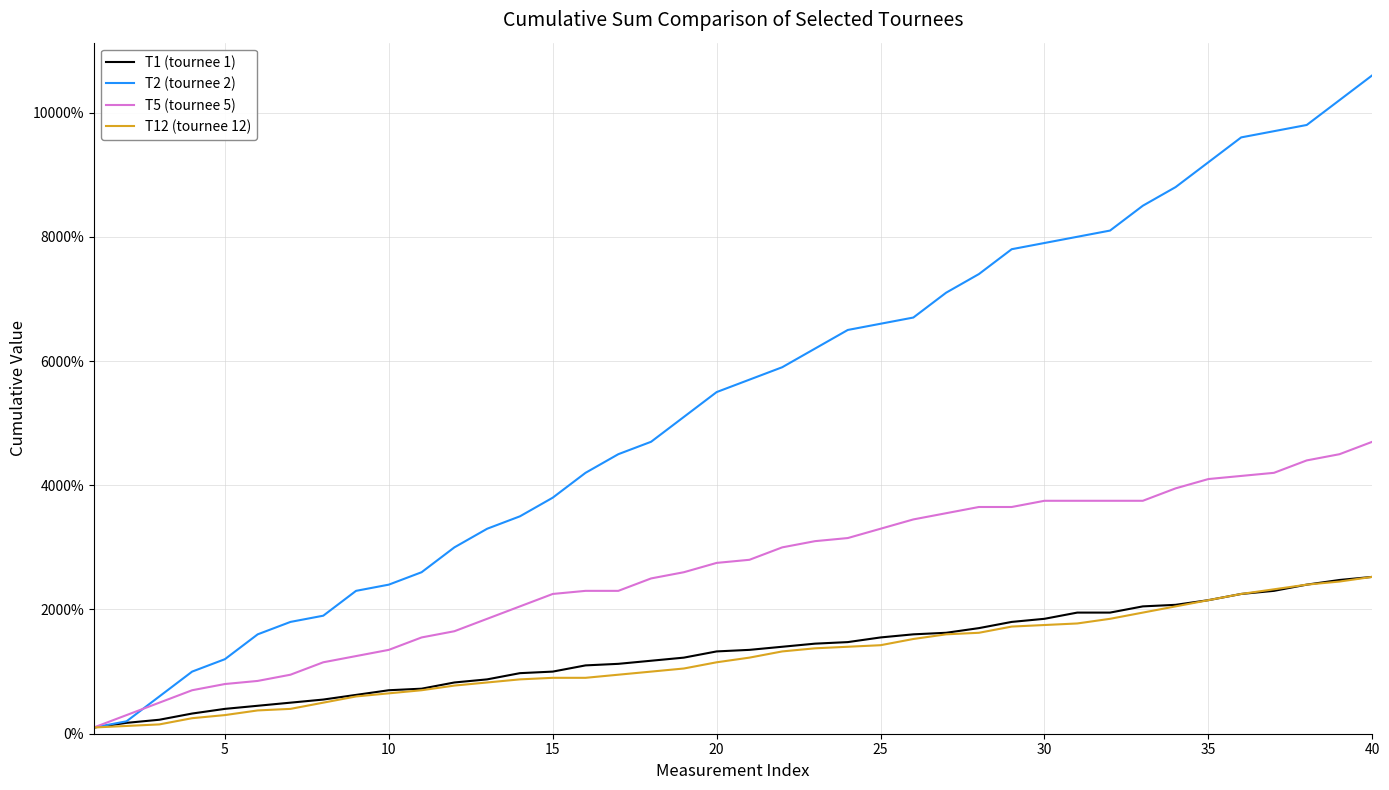

Which series has the largest range (max minus min)?

T2 (tournee 2)